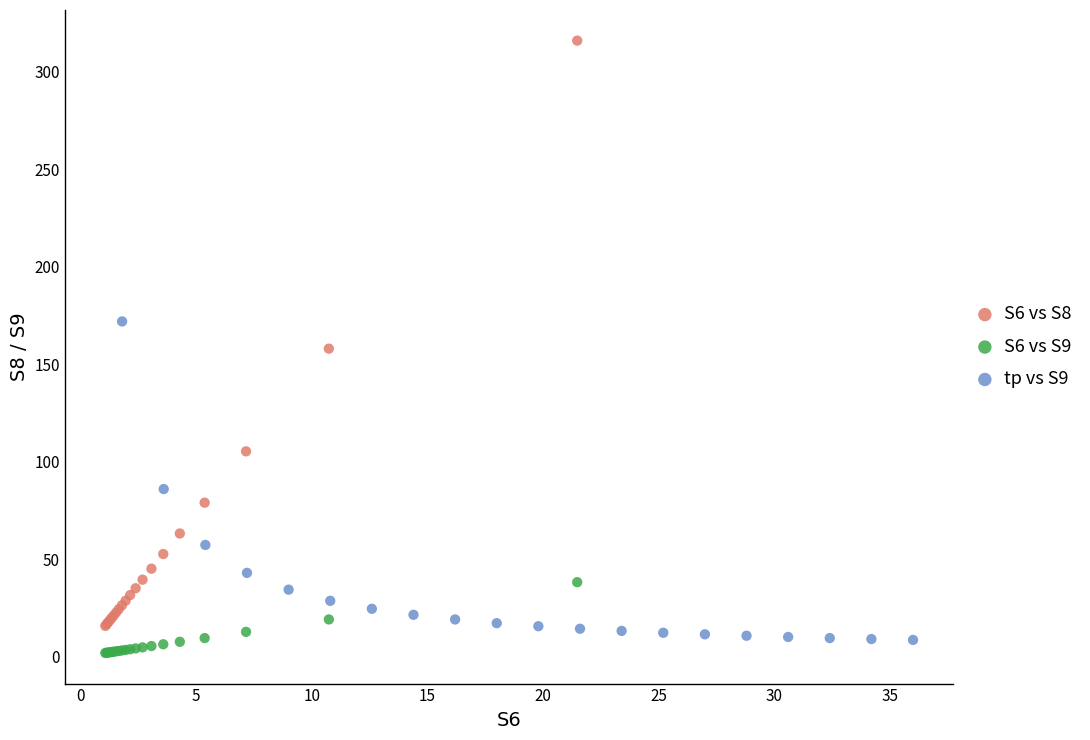

Which series reaches the maximum Y coordinate?

S6 vs S8